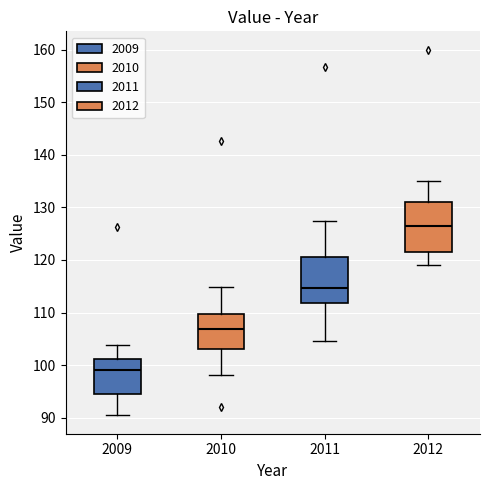

Where is the lower edge of the box at x = 2009 on the y-axis? The values are not printed on the chart, so give them approximately, as read against the axis.

94